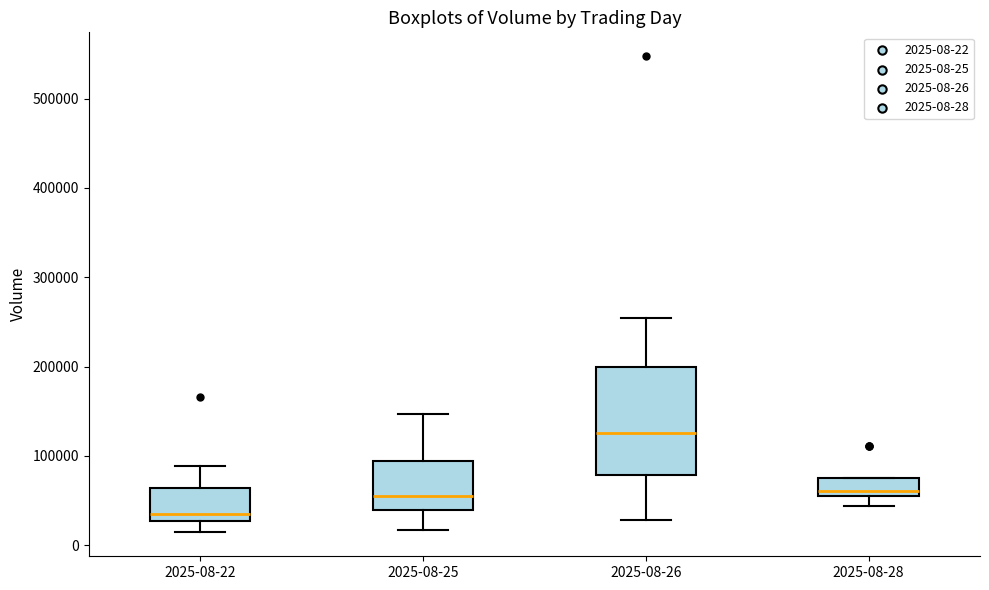

Where is the lower edge of the box for 2025-08-26 on the y-axis? The values are not printed on the chart, so give them approximately, as read against the axis.

80000